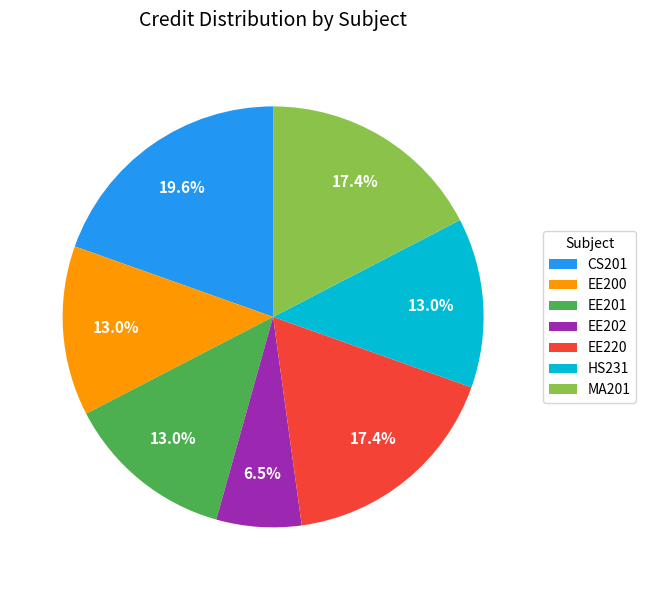

Which slice is the smallest?

EE202